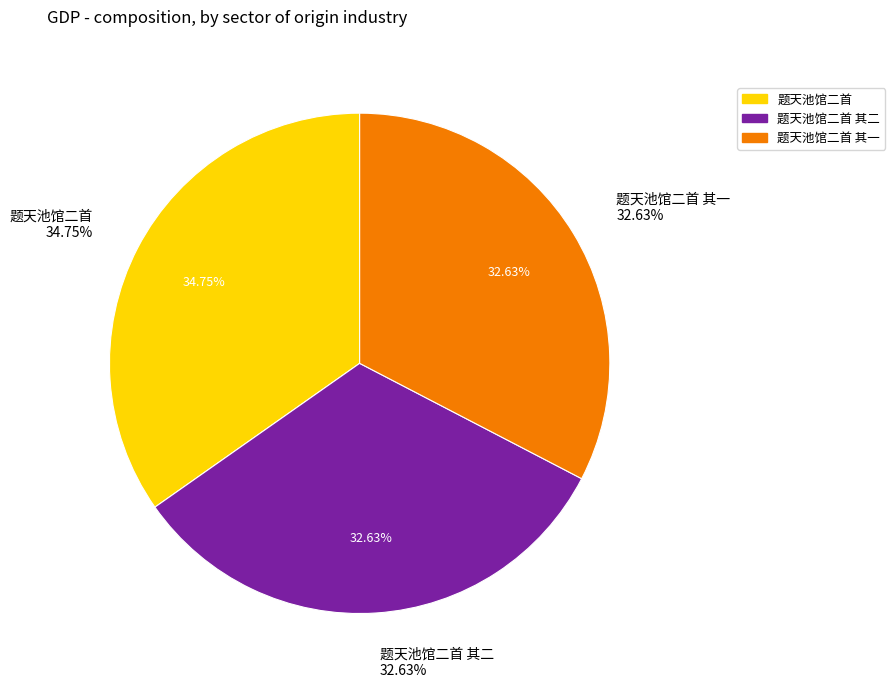

Which category has the smallest portion of the pie?

题天池馆二首 其一